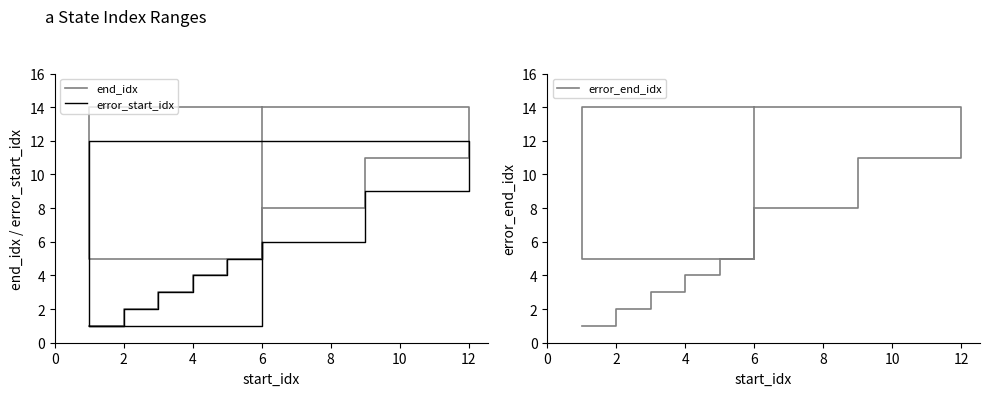

Reading left to right, list all the values displayed in this chart.

end_idx: 1	2	3	4	5	8	11	14	5	14
error_start_idx: 1	2	3	4	5	6	9	12	1	6
error_end_idx: 1	2	3	4	5	8	11	14	5	14